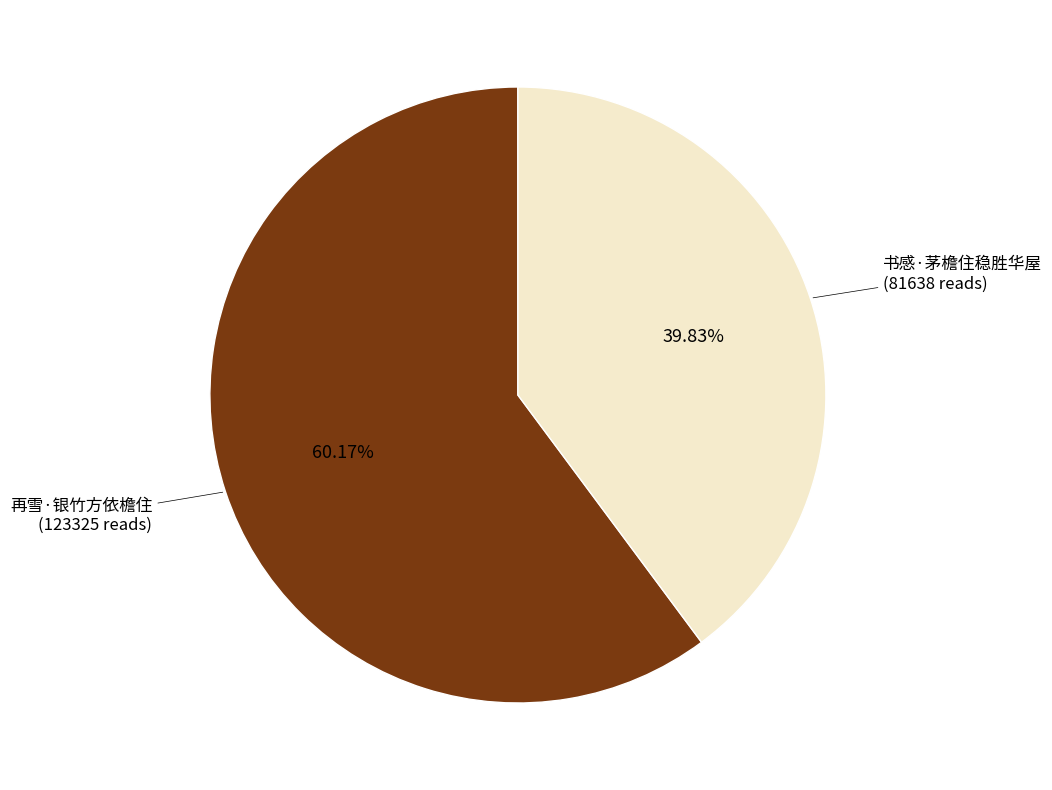

What is the majority slice?

再雪·银竹方依檐住